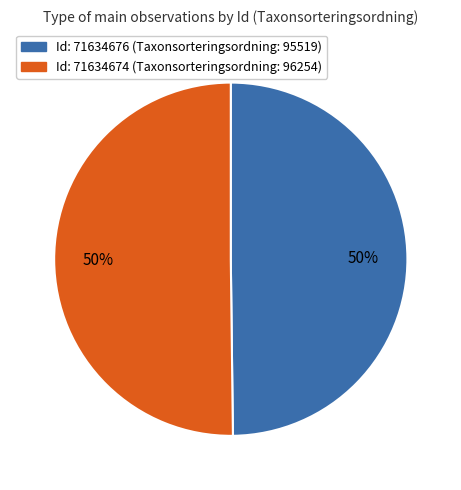

To the nearest percent, what is the average slice percentage?

50%